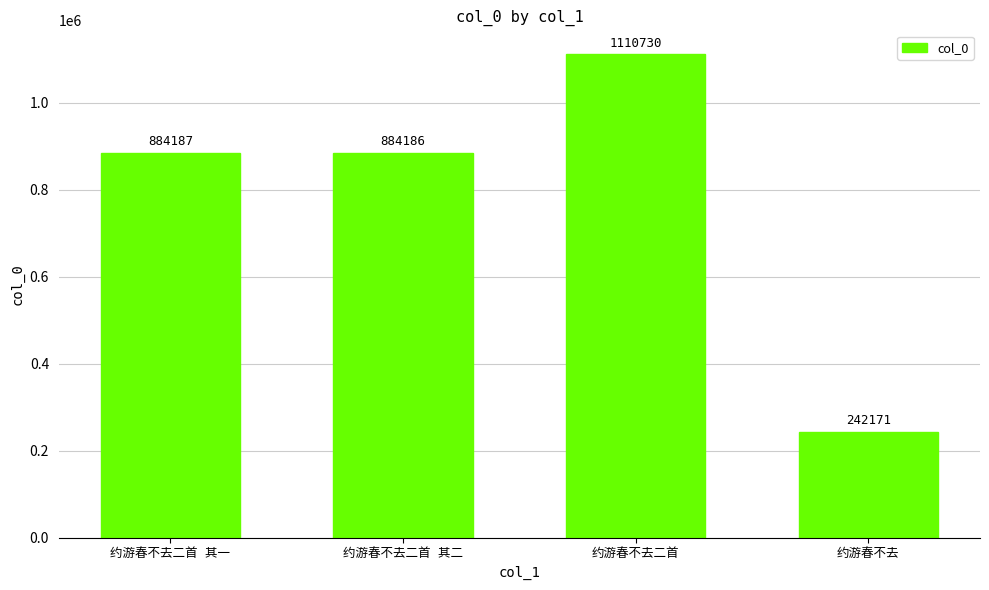

What is the maximum value shown in the chart?

1110730